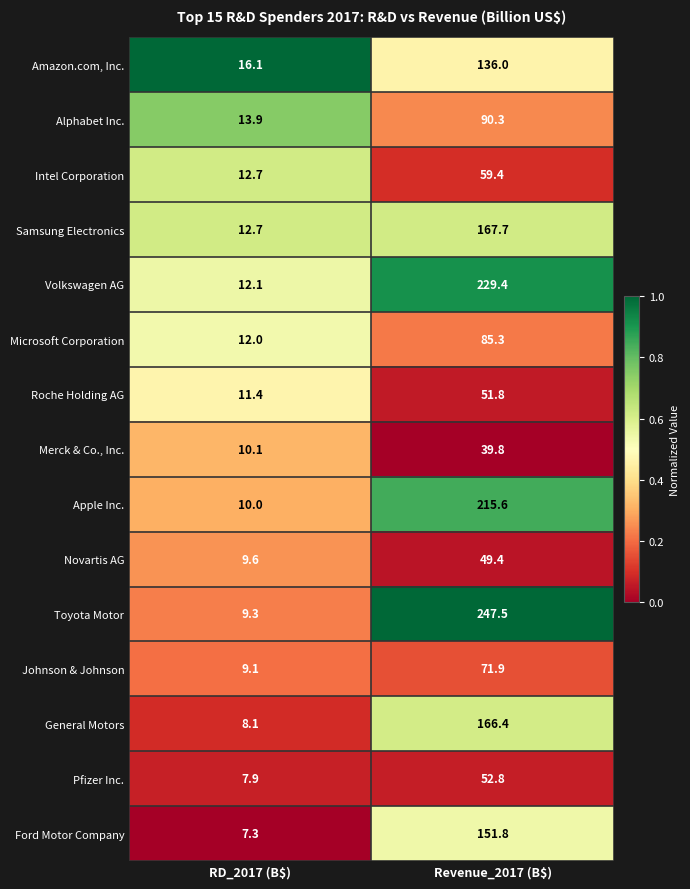

Which series has the largest total across all categories?

Toyota Motor